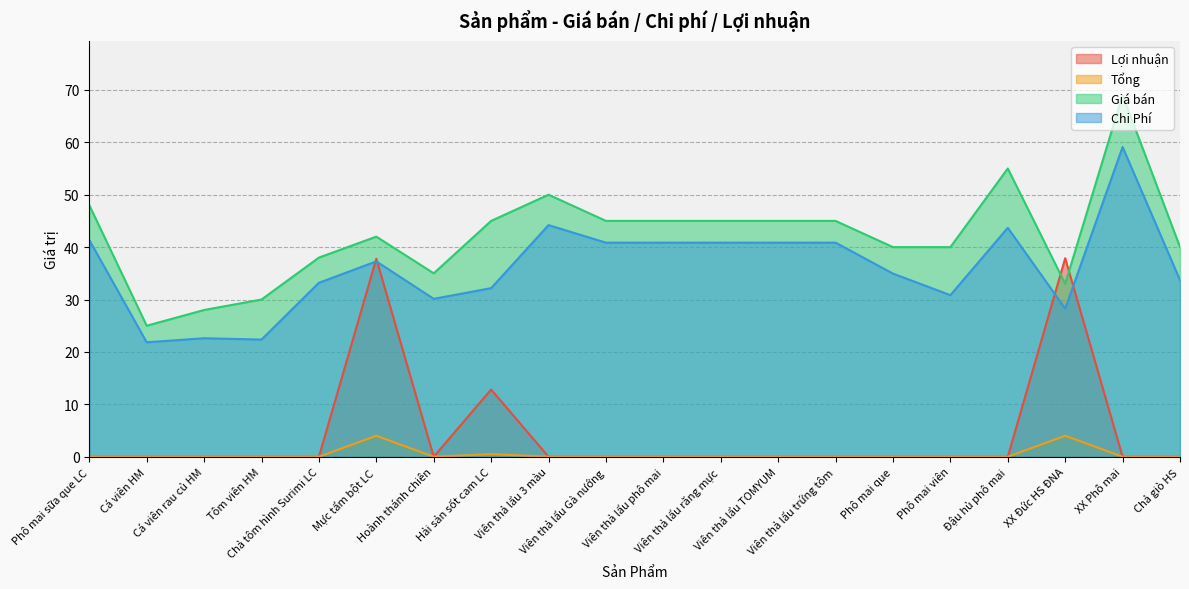

Reading left to right, extract all data points from this chart.

Lợi nhuận: 0.0	0.0	0.0	0.0	0.0	37.8	0.0	12.8	0.0	0.0	0.0	0.0	0.0	0.0	0.0	0.0	0.0	37.9	0.0	0.0
Tổng: 0.0	0.0	0.0	0.0	0.0	4.0	0.0	0.5	0.0	0.0	0.0	0.0	0.0	0.0	0.0	0.0	0.0	4.0	0.0	0.0
Giá bán: 48.0	25.0	28.0	30.0	38.0	42.0	35.0	45.0	50.0	45.0	45.0	45.0	45.0	45.0	40.0	40.0	55.0	33.0	69.0	40.0
Chi Phí: 41.4	21.8	22.6	22.4	33.2	37.3	30.1	32.2	44.2	40.9	40.9	40.9	40.9	40.9	34.9	30.8	43.7	28.3	59.1	33.7